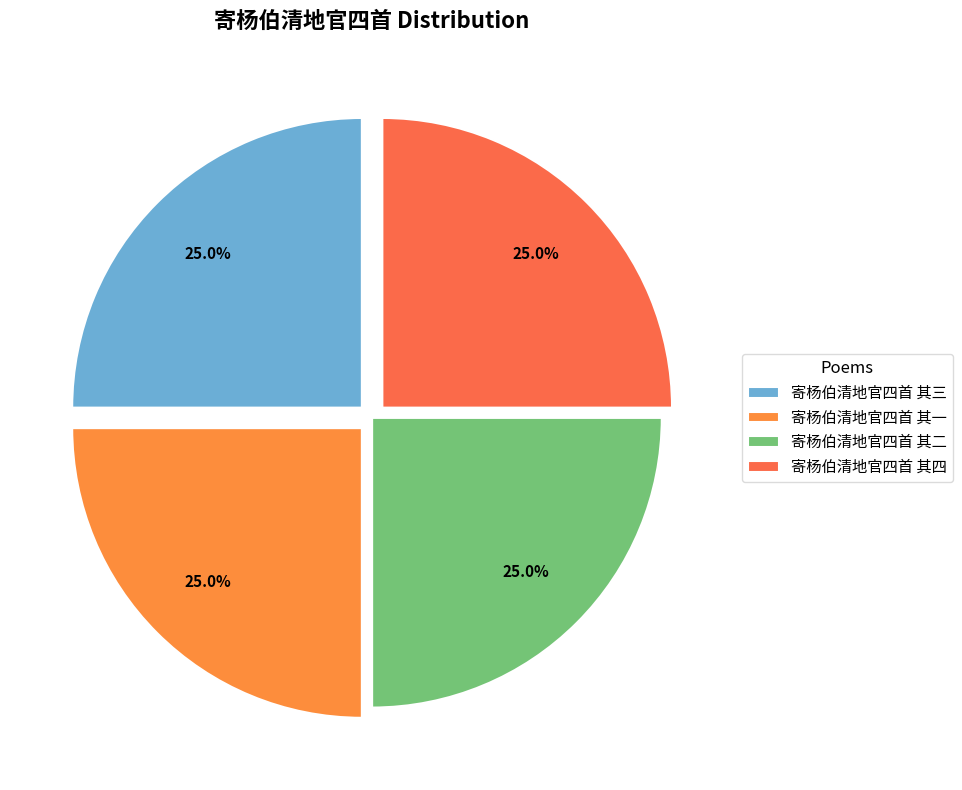

Count the number of slices in the pie.

4